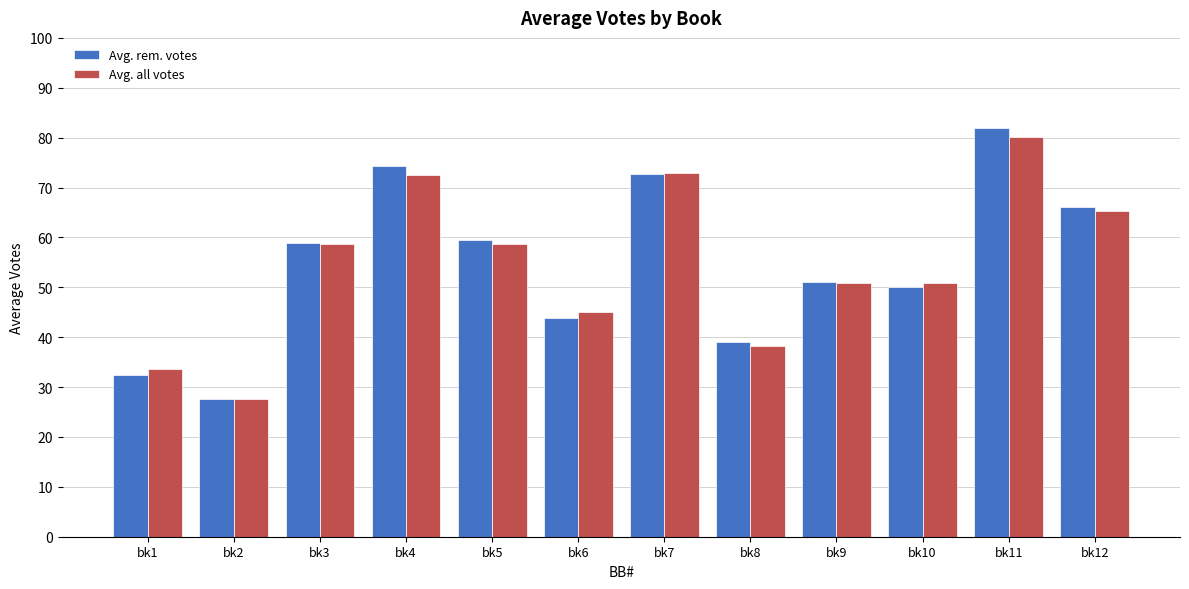

How many bars are there in each group?

2